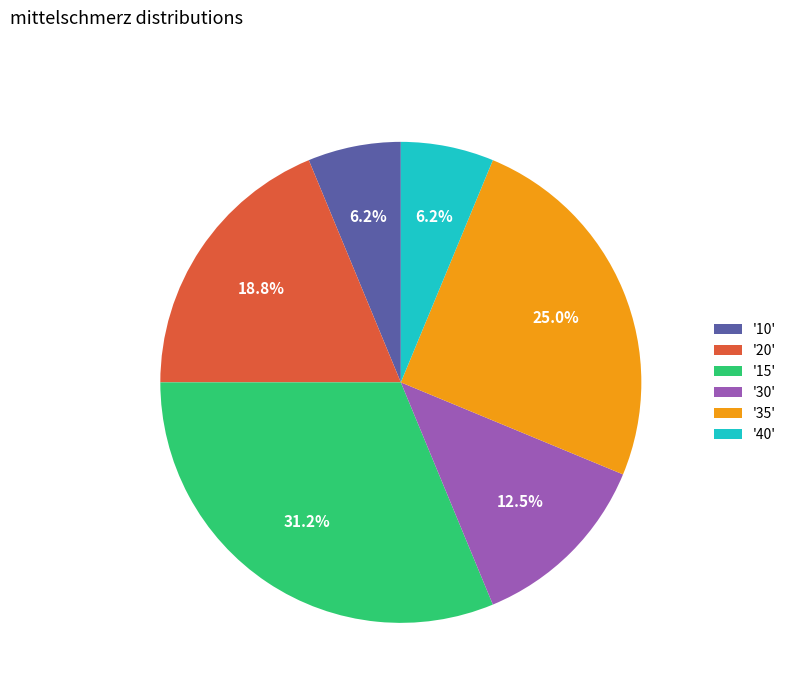

Between '20' and '30', which is larger?

'20'